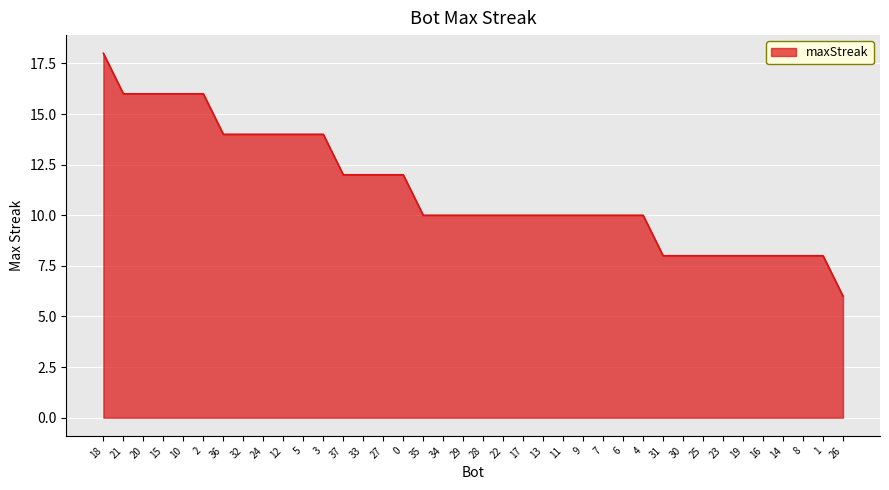

At which category does the chart reach its minimum across all series?

26